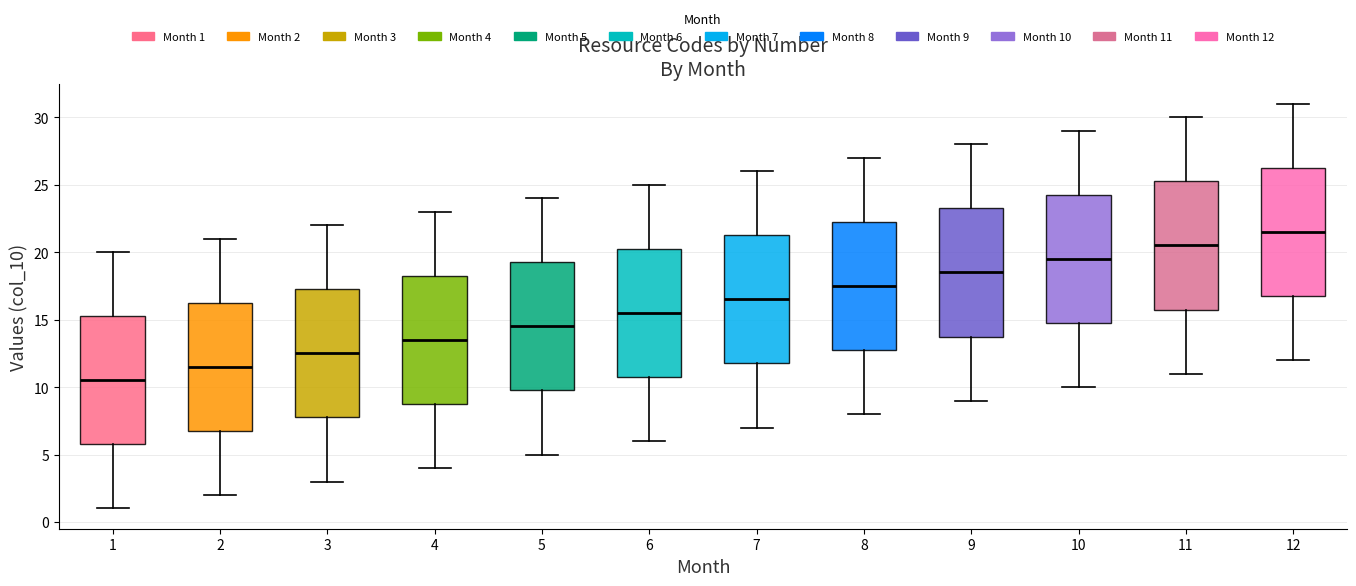

Reading left to right, read every box against the y-axis: the position of its median line, the range the box covers, and the ends of its whiskers. The values are not printed on the chart, so give them approximately, as read against the axis.

1: median 10.5, box 6.0 to 15.5, whiskers 1.0 to 20.0
2: median 11.5, box 7.0 to 16.5, whiskers 2.0 to 21.0
3: median 12.5, box 8.0 to 17.5, whiskers 3.0 to 22.0
4: median 13.5, box 9.0 to 18.5, whiskers 4.0 to 23.0
5: median 14.5, box 10.0 to 19.5, whiskers 5.0 to 24.0
6: median 15.5, box 11.0 to 20.5, whiskers 6.0 to 25.0
7: median 16.5, box 12.0 to 21.5, whiskers 7.0 to 26.0
8: median 17.5, box 13.0 to 22.5, whiskers 8.0 to 27.0
9: median 18.5, box 14.0 to 23.5, whiskers 9.0 to 28.0
10: median 19.5, box 15.0 to 24.5, whiskers 10.0 to 29.0
11: median 20.5, box 16.0 to 25.5, whiskers 11.0 to 30.0
12: median 21.5, box 17.0 to 26.5, whiskers 12.0 to 31.0